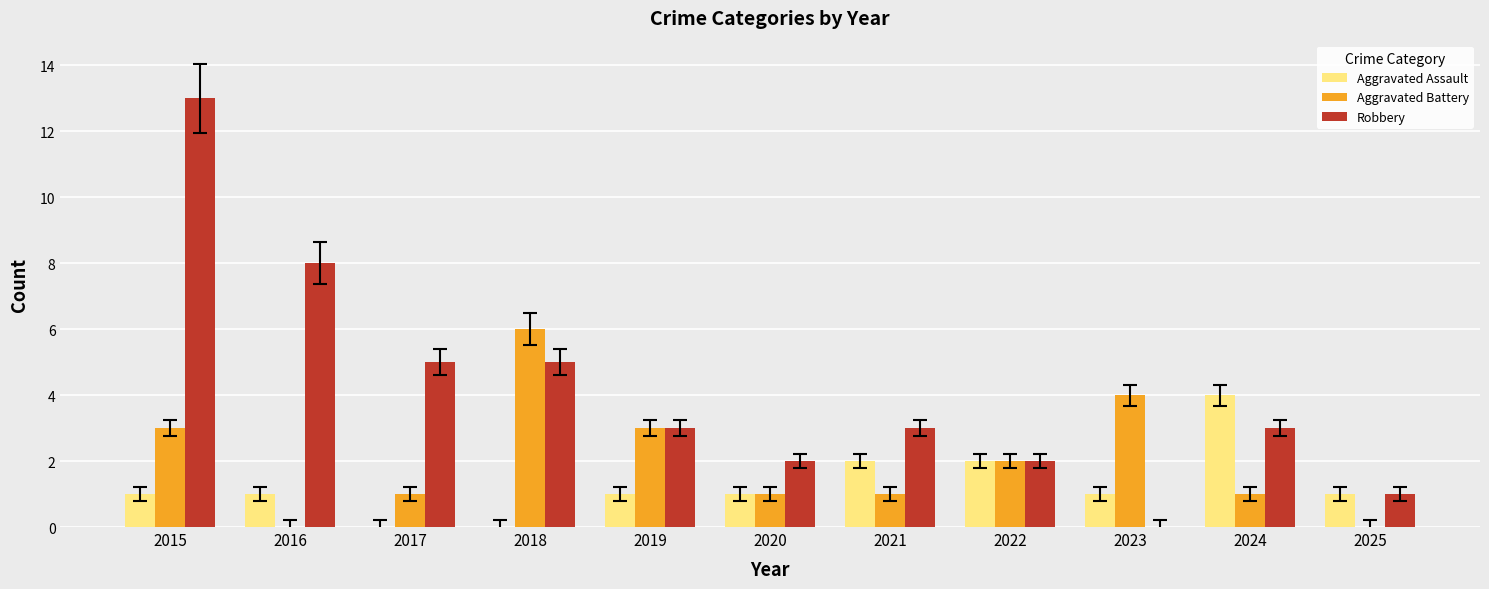

Is the value of Aggravated Battery at 2021 greater than the value of Robbery at 2018?

No